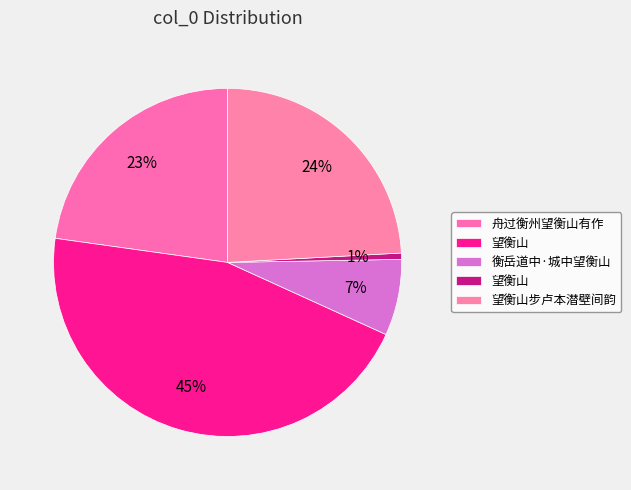

Count the number of slices in the pie.

5